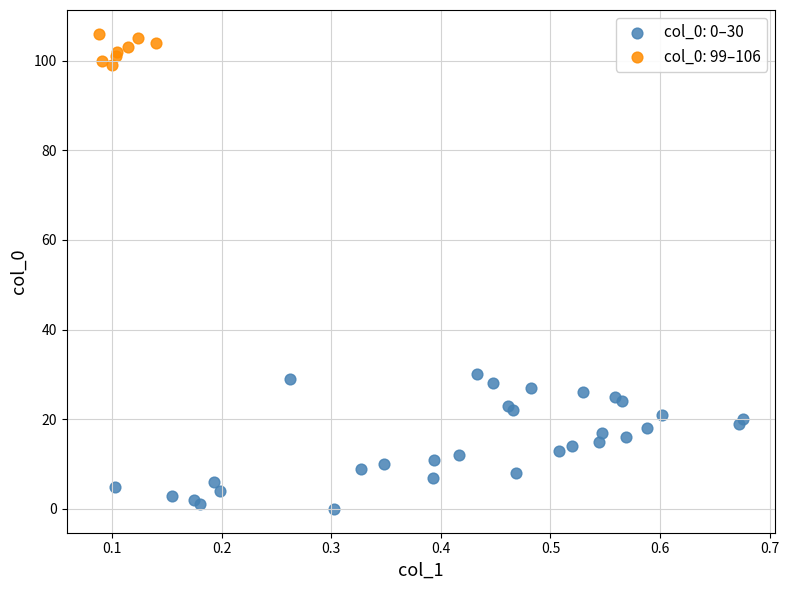

Which series has the widest spread of Y values?

col_0: 0–30